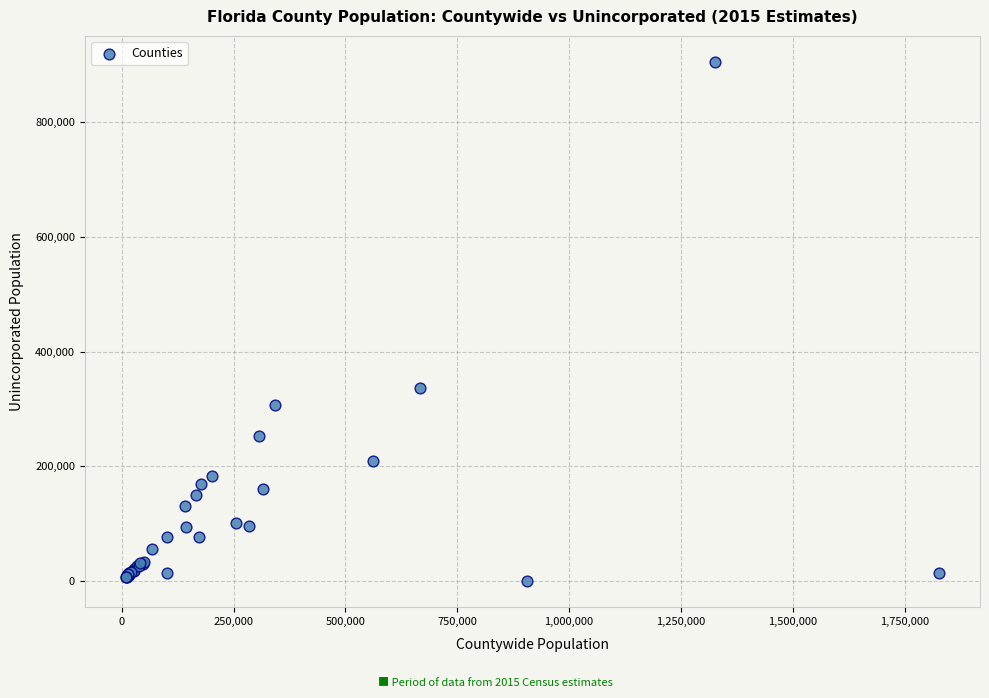

What Y value in the scatter plot is closest to 452503?

337490